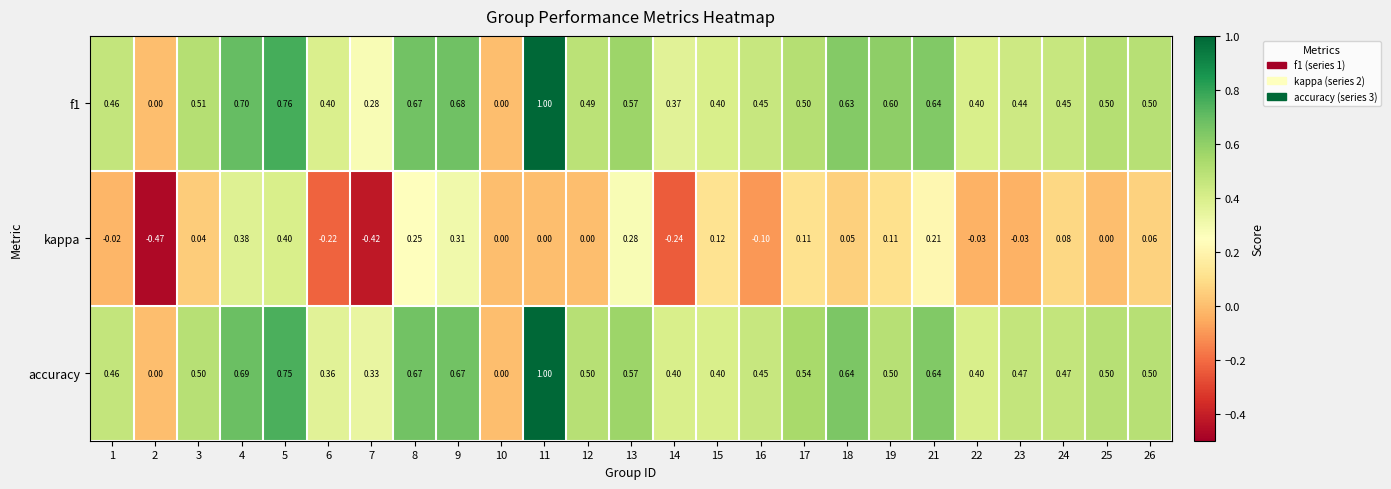

Which series has the largest total across all categories?

accuracy